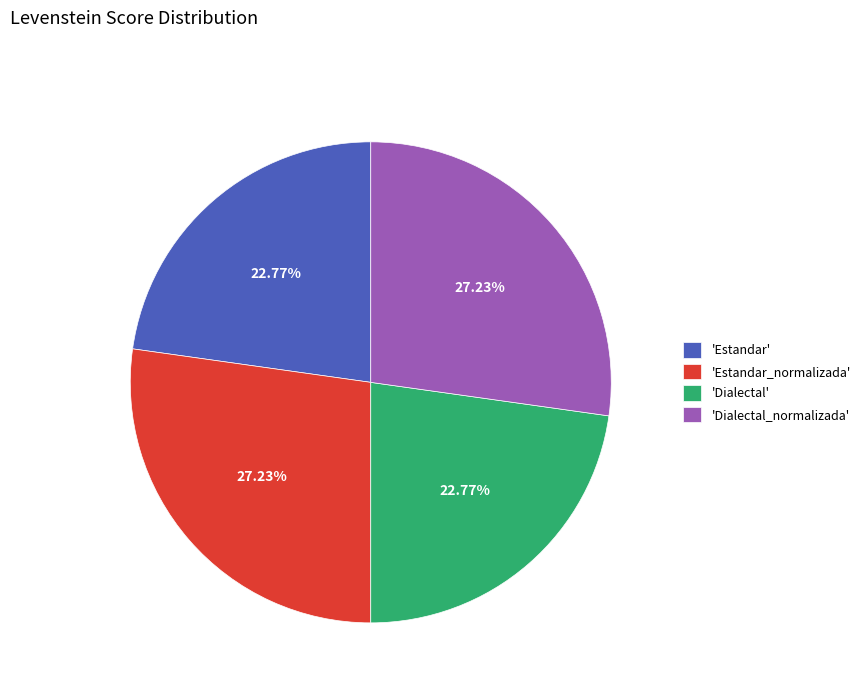

Is there any slice that represents more than half of the pie?

No